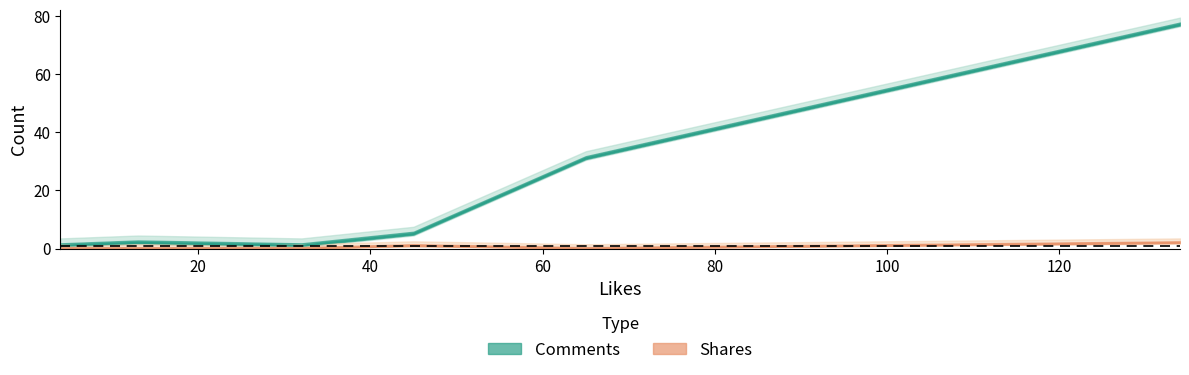

How many values in the Shares series exceed 0?

2